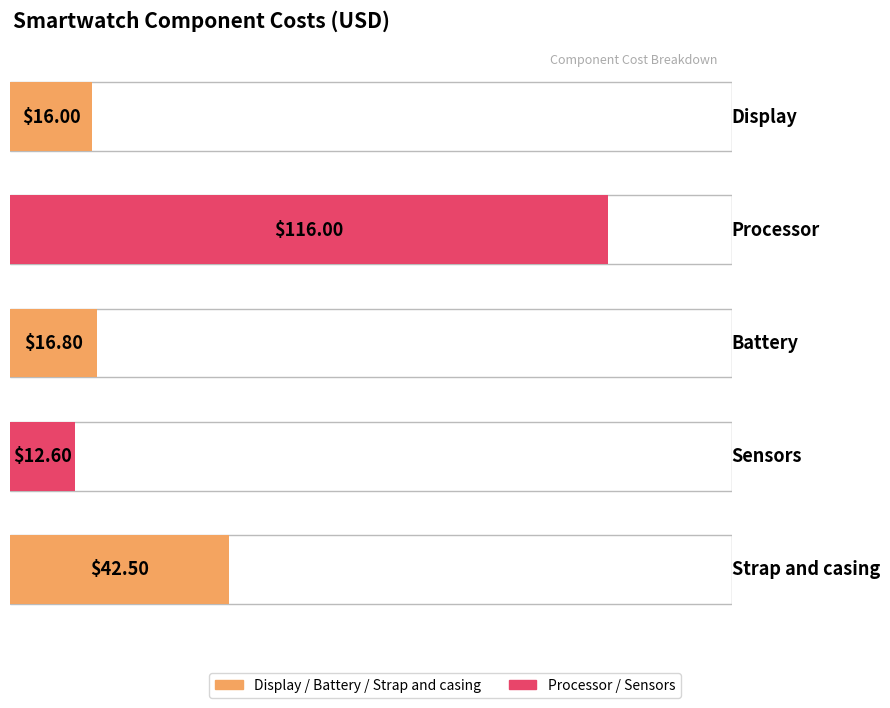

At which label is the value closest to 64?

Strap and casing